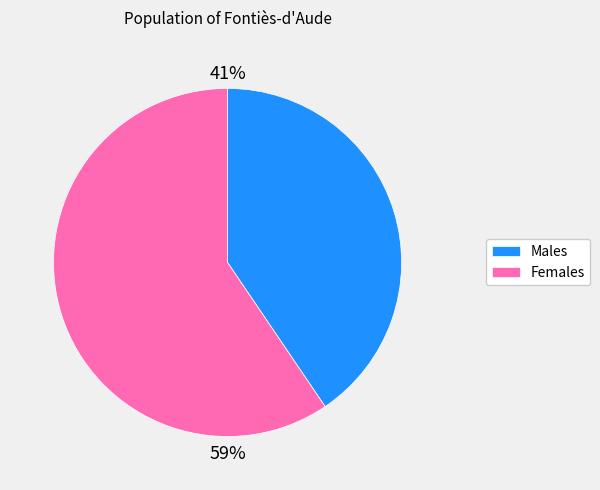

Does Females represent more than half of the total?

Yes